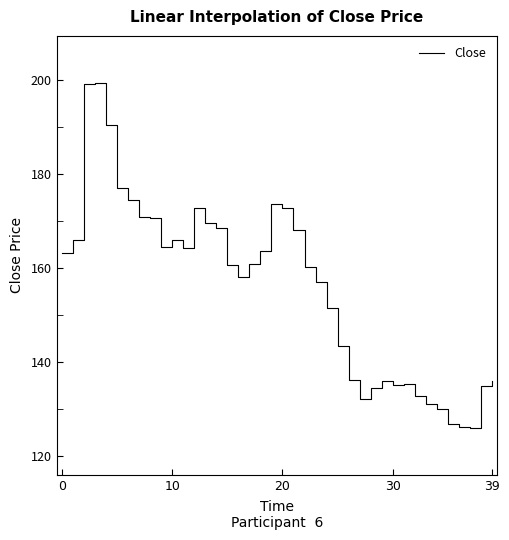

What is the difference between the maximum and minimum values?

73.4